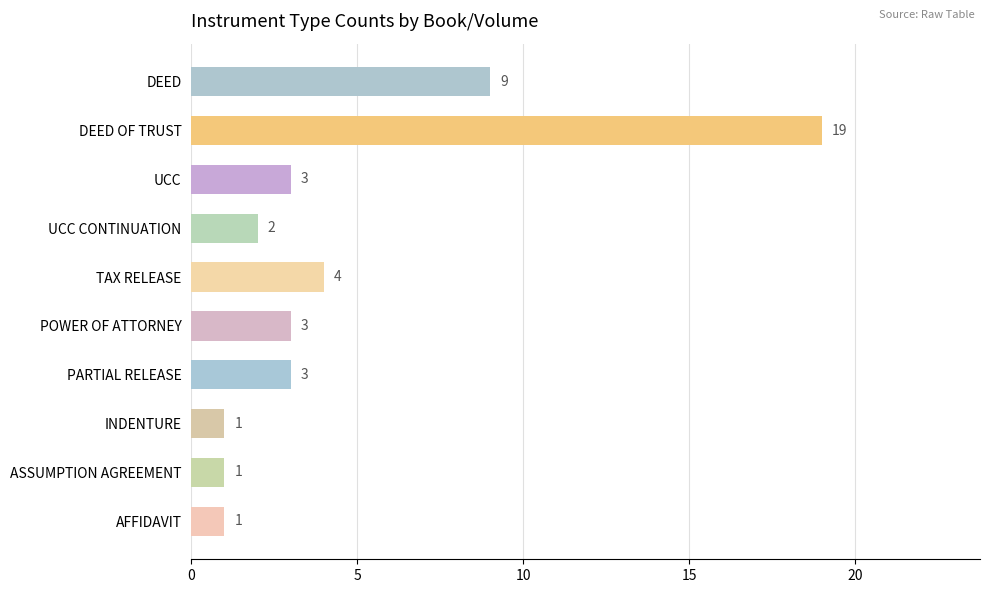

What is the value of the 10th bar from the top?

1